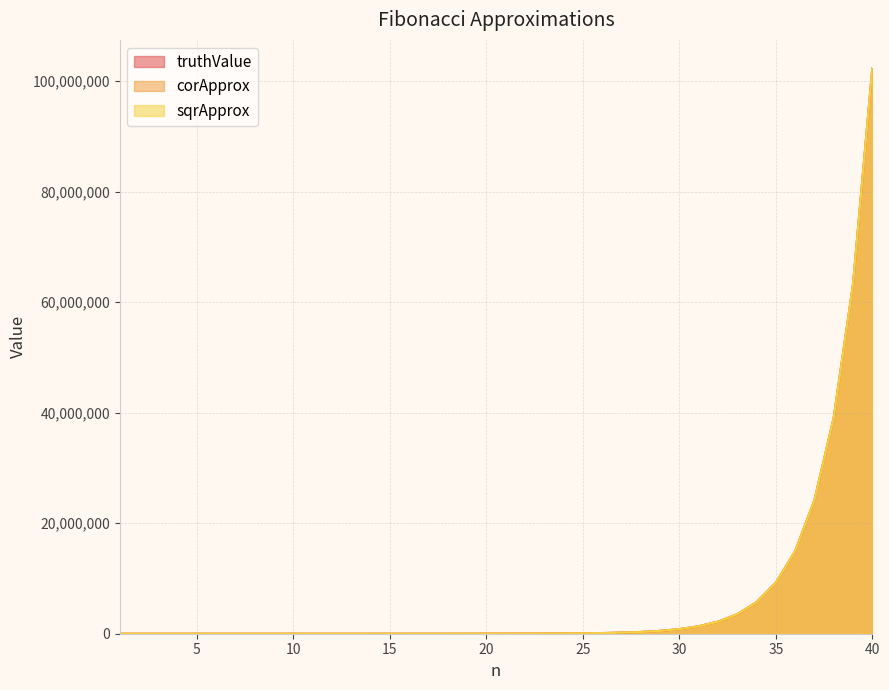

Which series has the widest spread of values?

truthValue